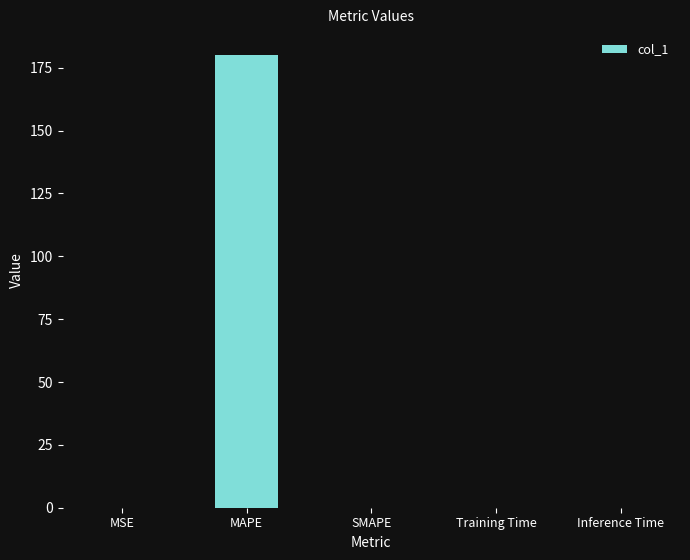

Which category has the highest value across all series?

MAPE